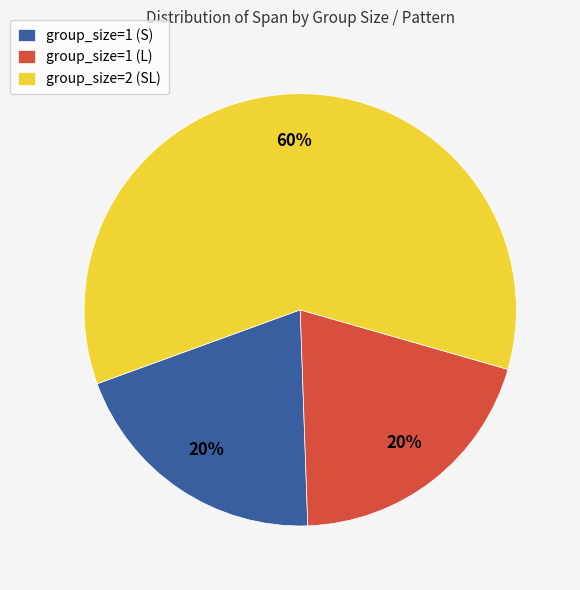

Does group_size=1 (L) represent more than half of the total?

No